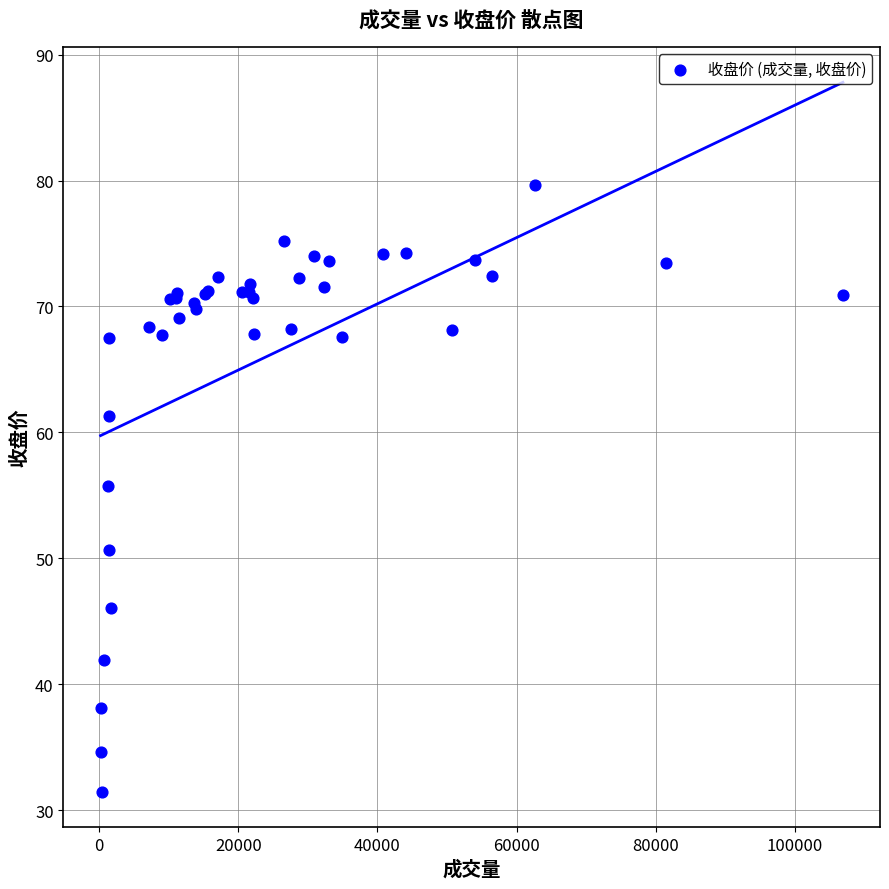

What Y value in the scatter plot is closest to 55?

55.8